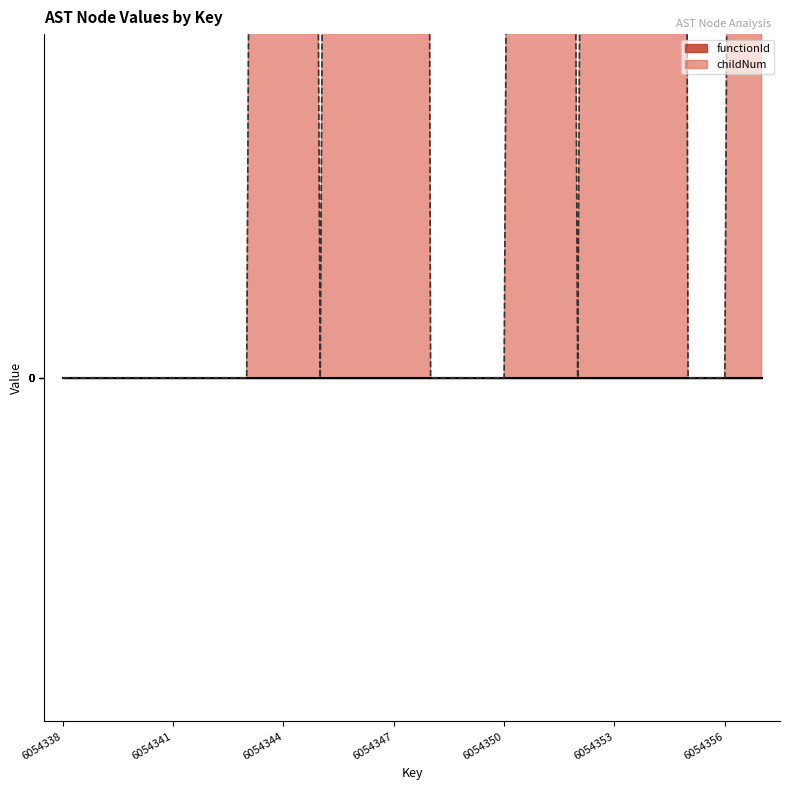

What is the greatest value displayed?

2